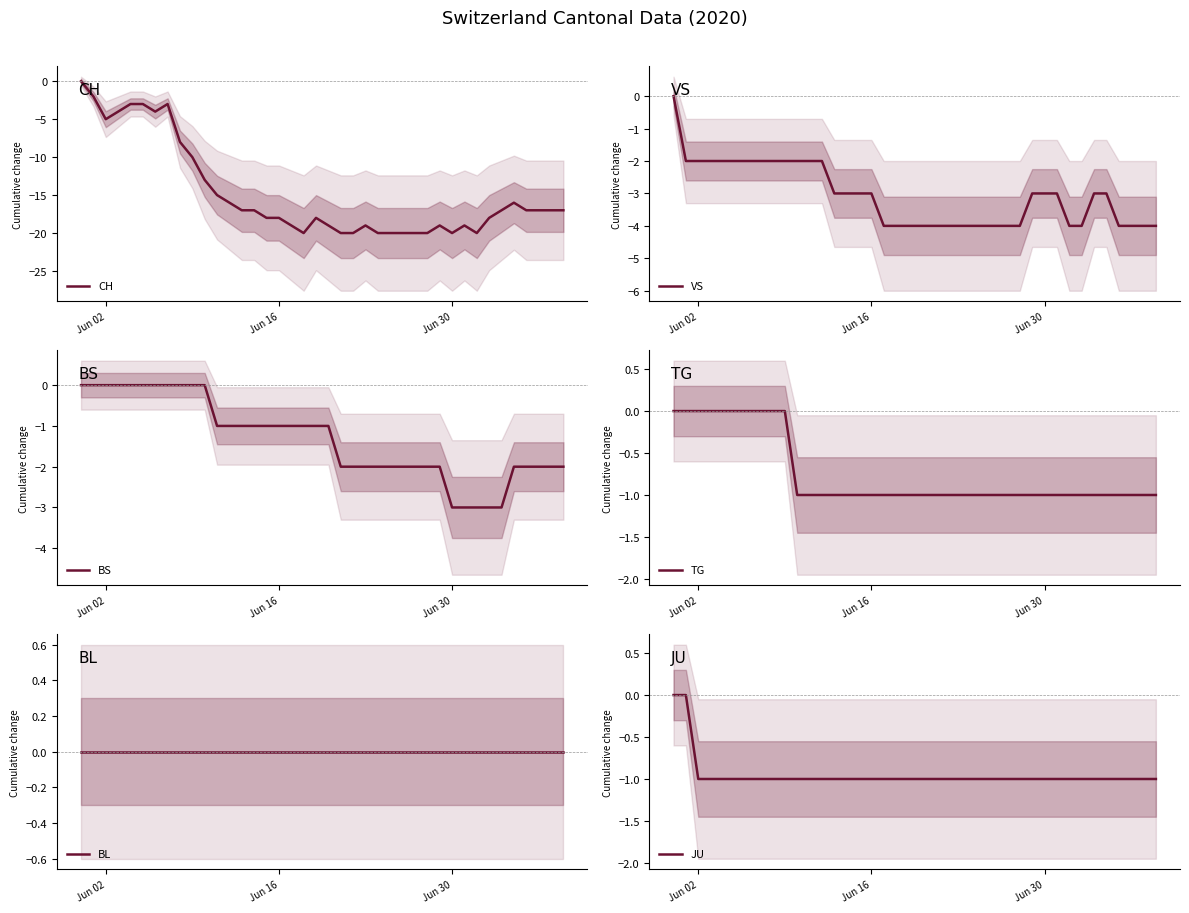

At how many categories does at least one series exceed -16?

40